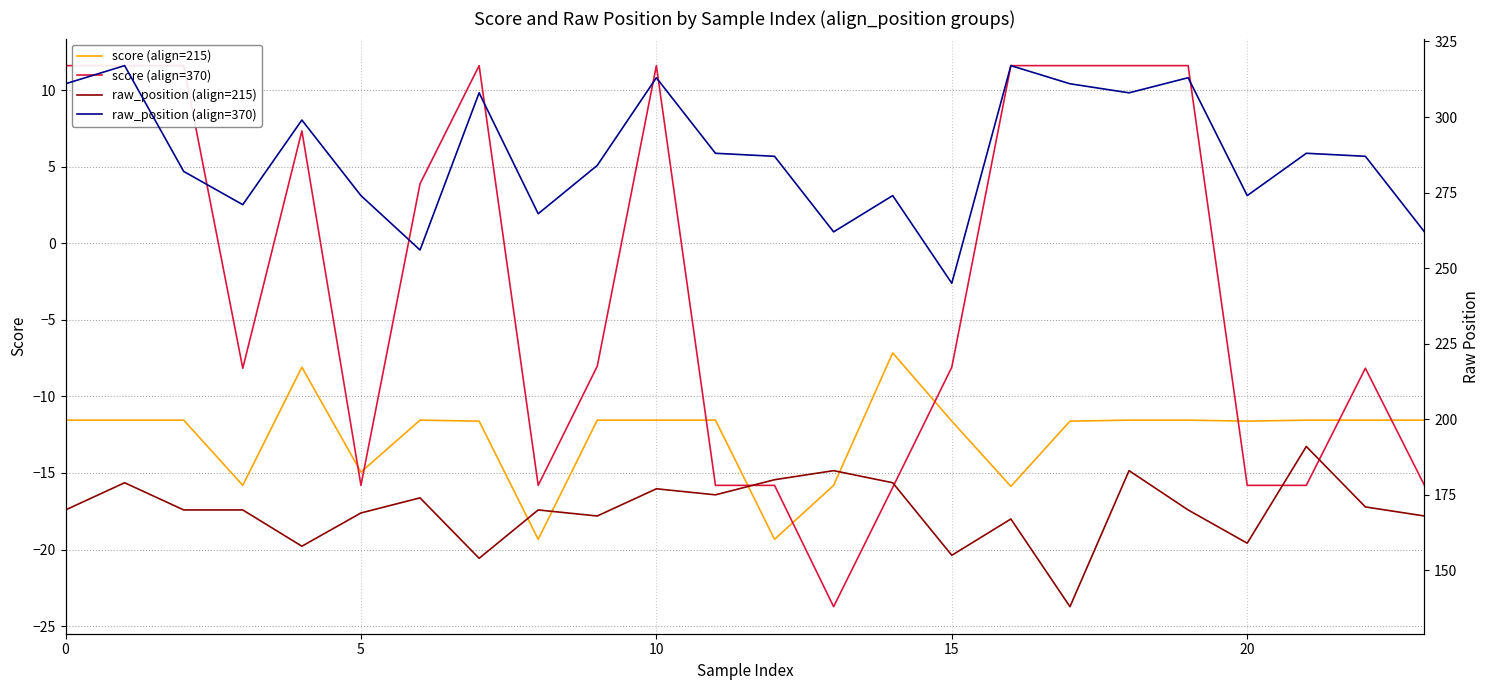

What is the spread (max minus min) of values at 22?

298.5